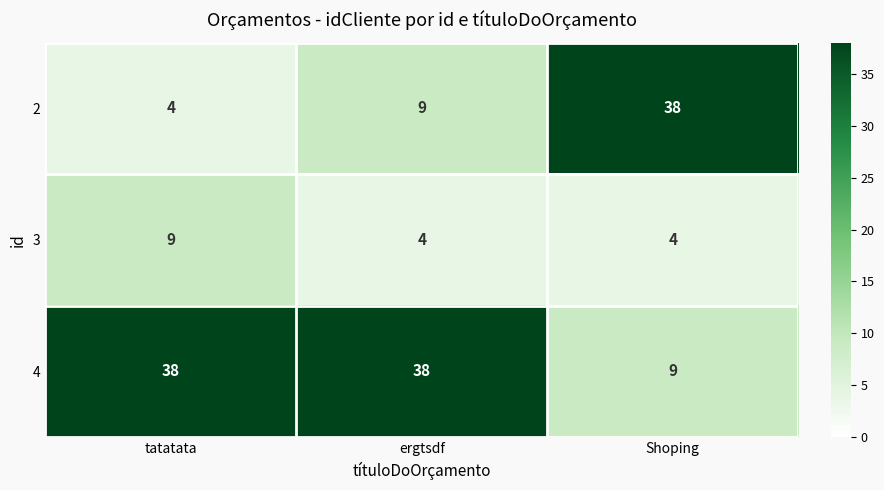

Rank the series by their average value, from highest to lowest.

4, 2, 3